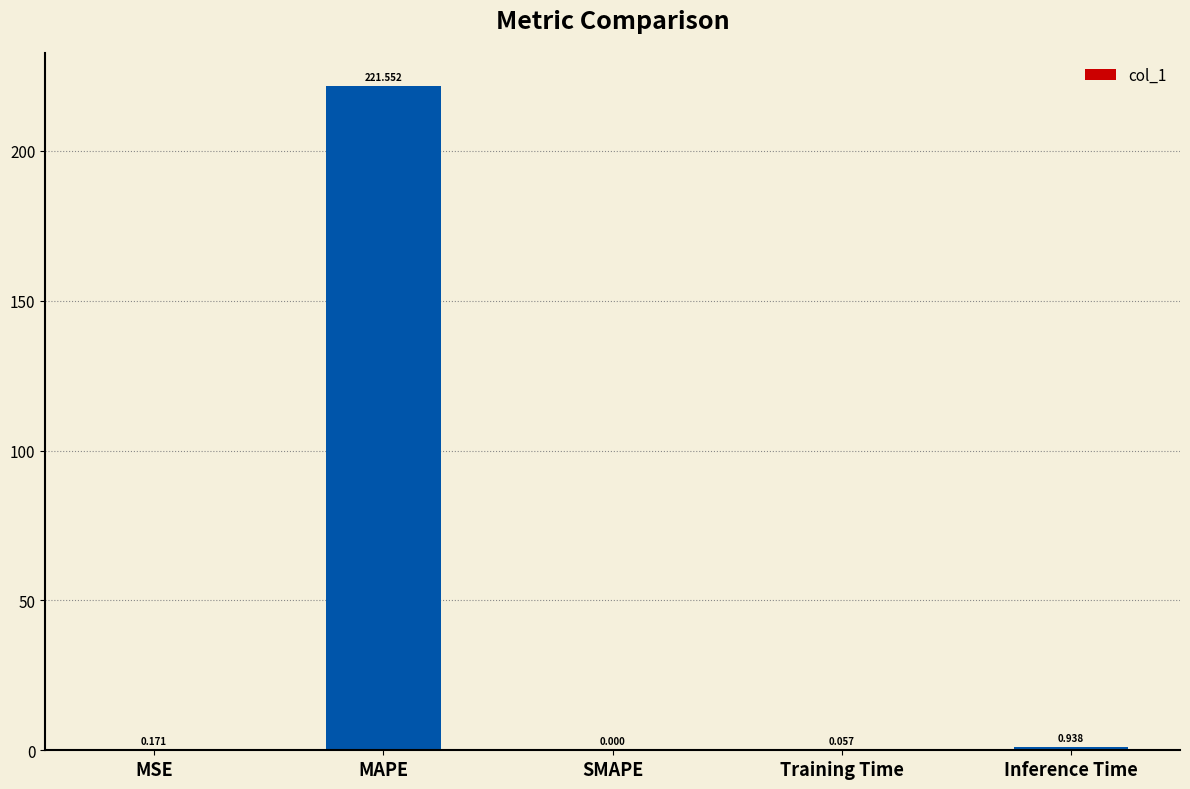

Between MAPE and Training Time, which is larger?

MAPE